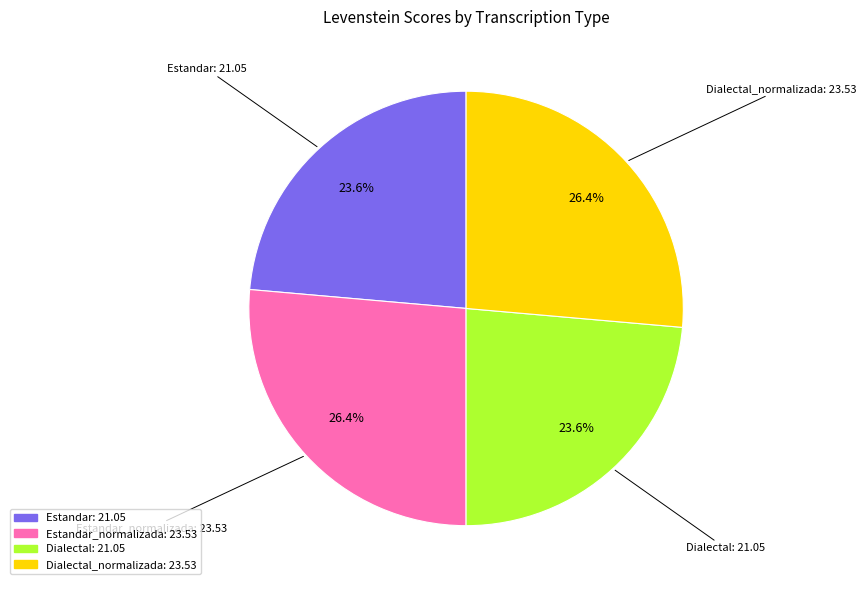

Is there a majority slice in this chart?

No